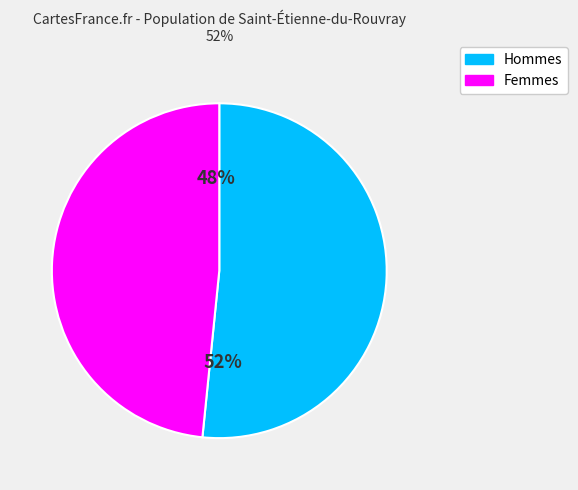

To the nearest percent, what is the average slice percentage?

50%